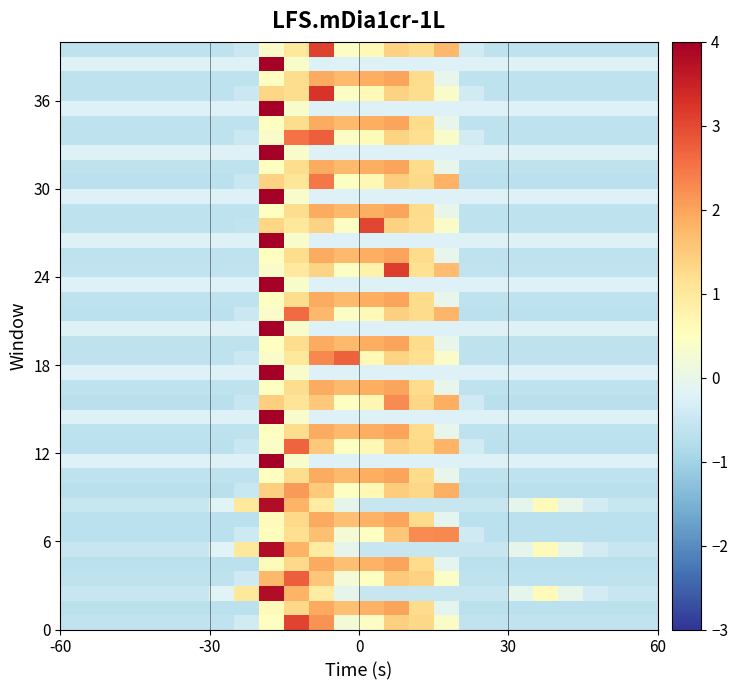

How many distinct data groups are displayed?

40